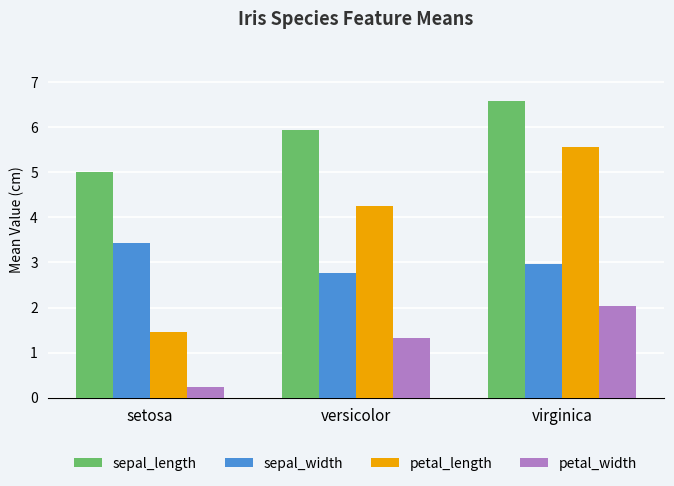

Reading right to left, extract all data points from this chart.

sepal_length: virginica=6.6	versicolor=5.9	setosa=5.0
sepal_width: virginica=3.0	versicolor=2.8	setosa=3.4
petal_length: virginica=5.6	versicolor=4.3	setosa=1.5
petal_width: virginica=2.0	versicolor=1.3	setosa=0.2